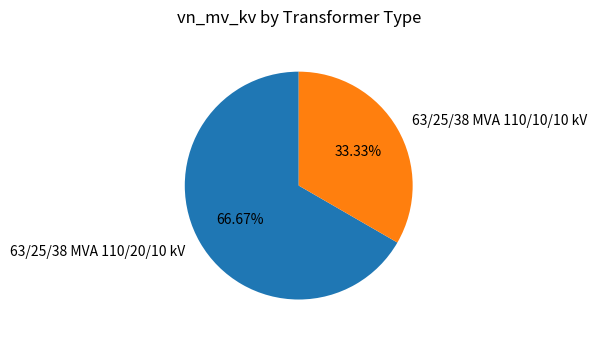

Is it true that 63/25/38 MVA 110/10/10 kV is 48% of the pie?

False